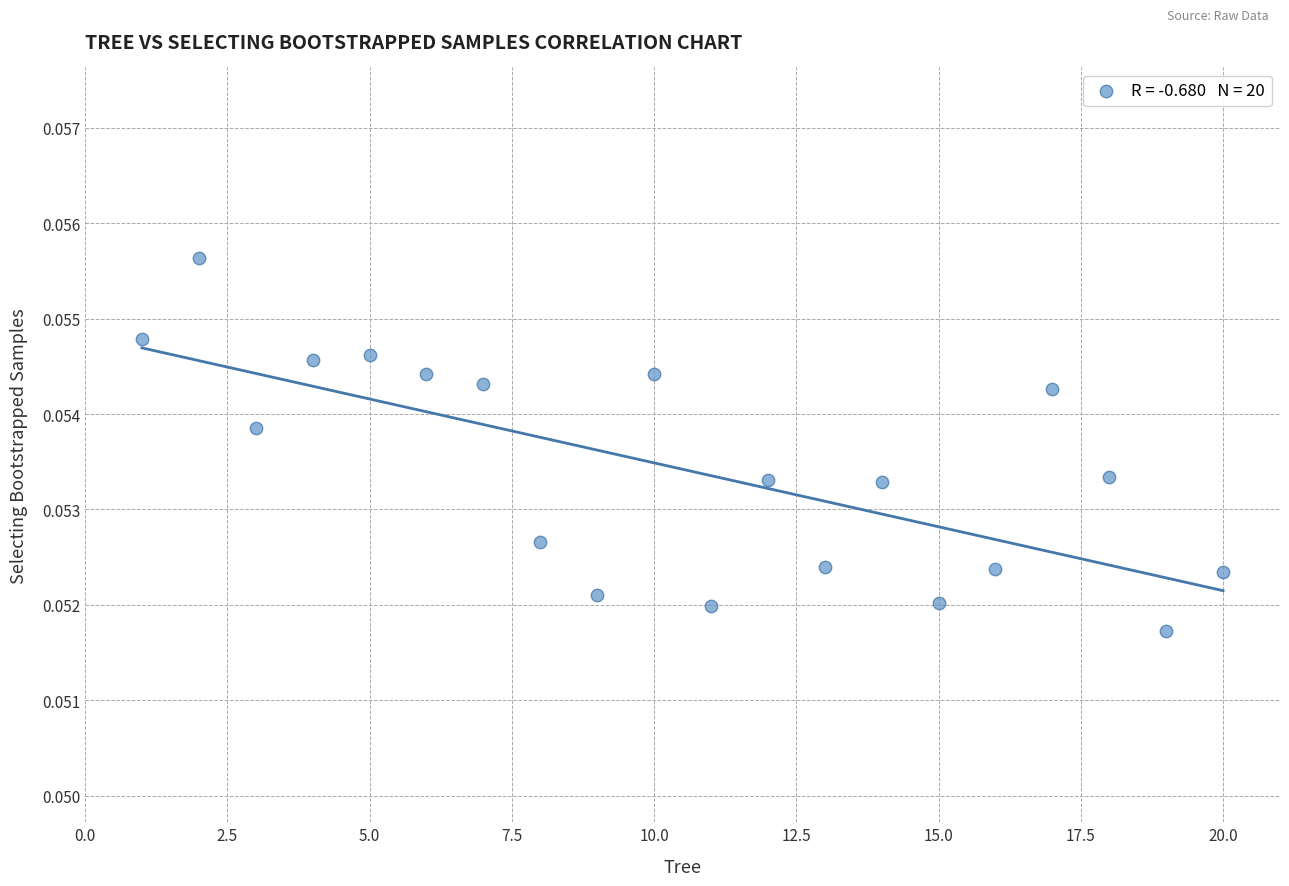

What is the range of X values (max minus min)?

19.0